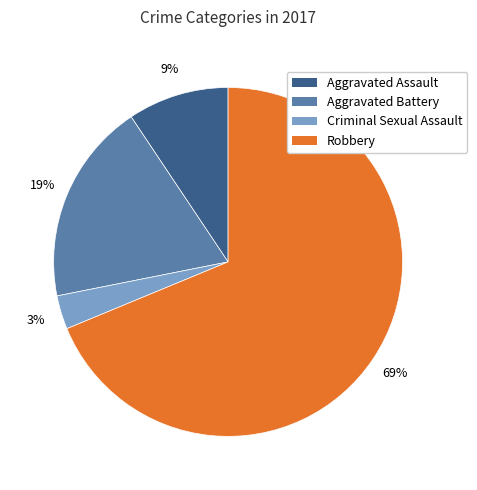

What percentage is the Aggravated Assault slice, to the nearest percent?

9%